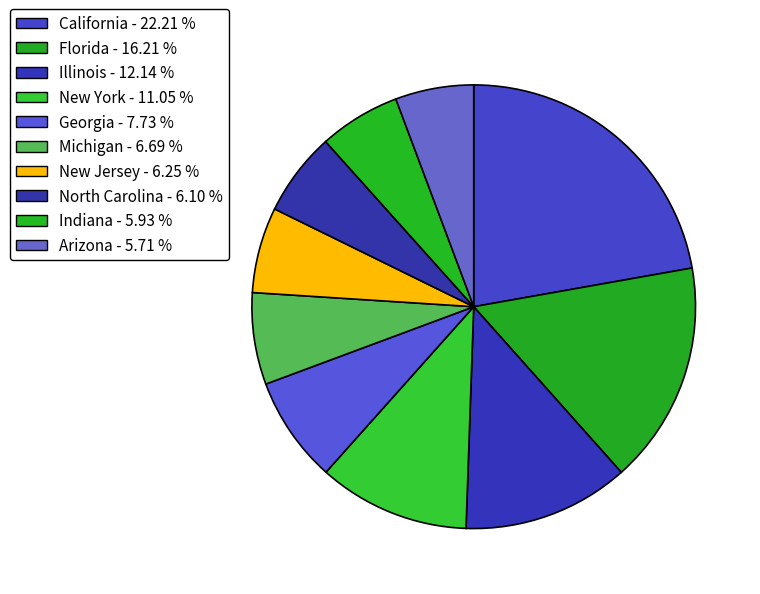

To the nearest percent, what is the difference between the North Carolina and Michigan slice percentages?

1%